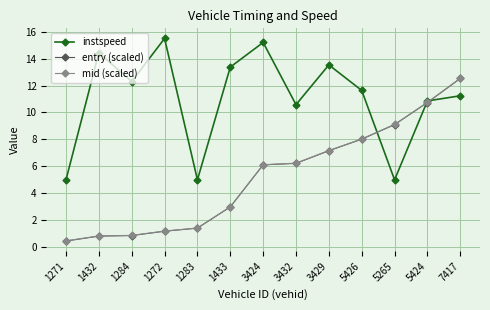

Read the mid (scaled) value at 3424.

6.1